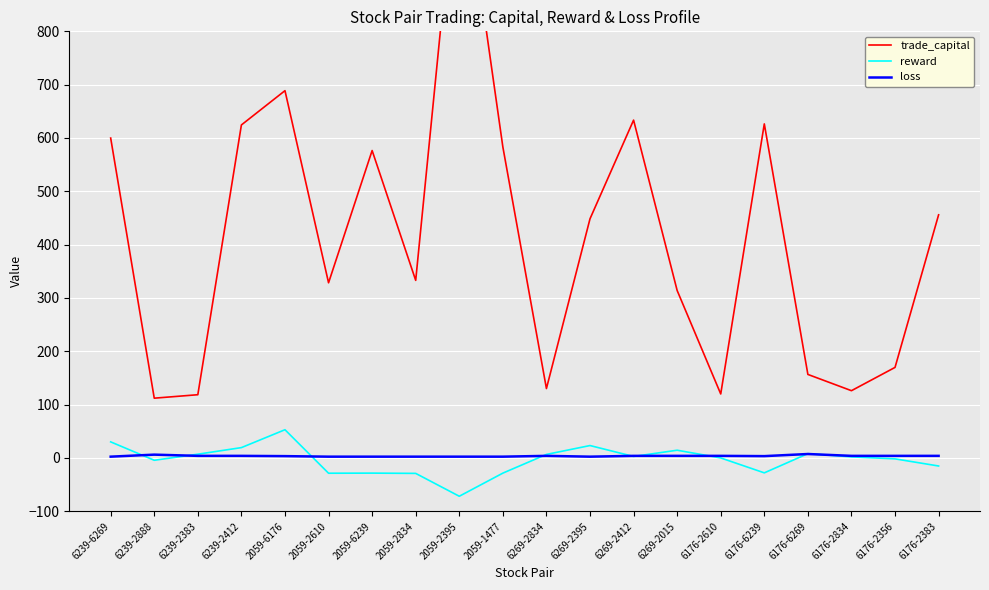

Where do loss and reward first cross each other?

6239-6269 and 6239-2888